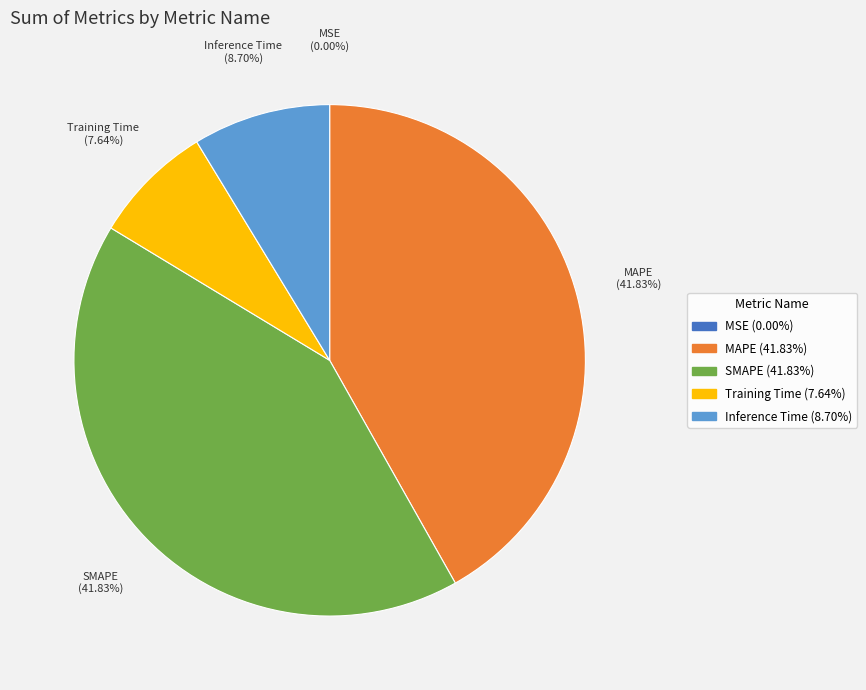

Between Inference Time and SMAPE, which is larger?

SMAPE